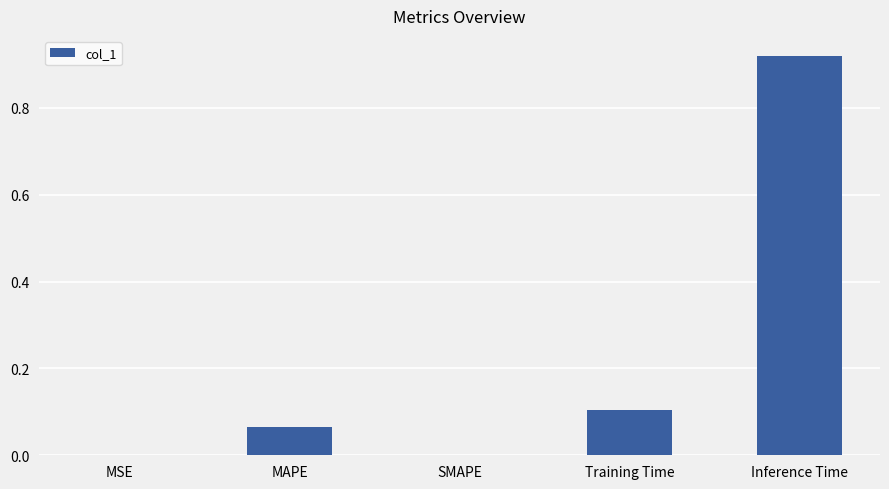

Which has a higher value, Training Time or MSE?

Training Time